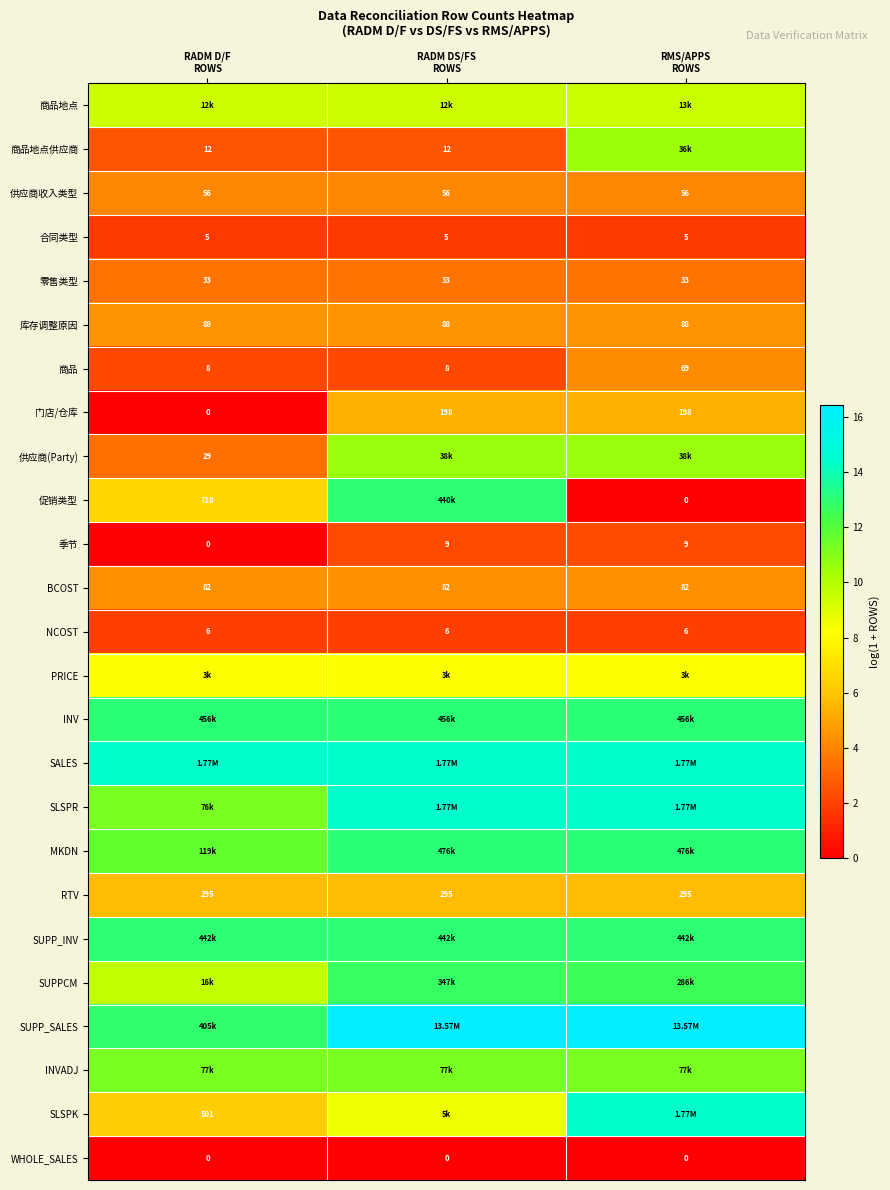

What is the highest value of the SALES series?

14.4